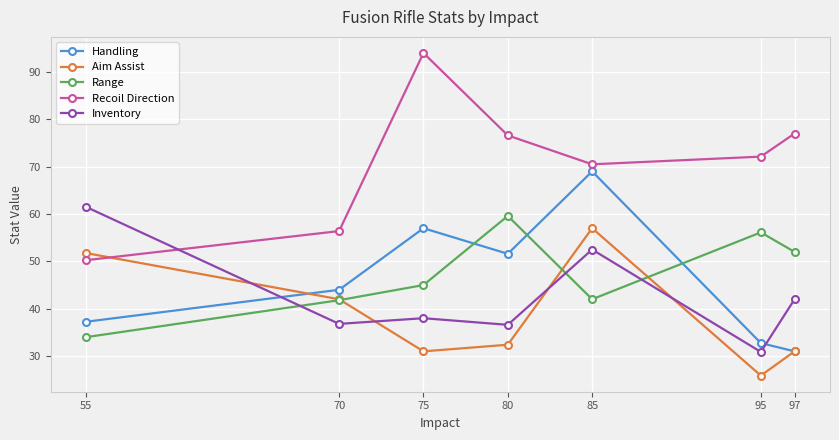

The value of Aim Assist at 55 is 69.7. True or false?

False